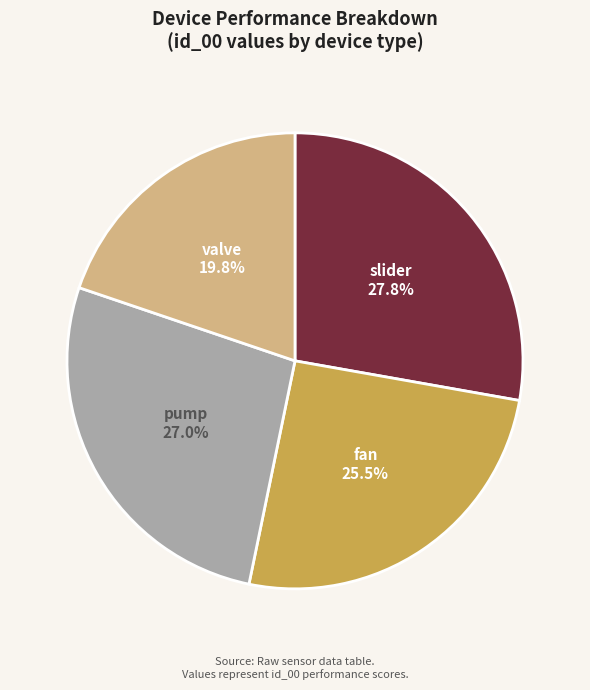

How many segments does this pie chart have?

4